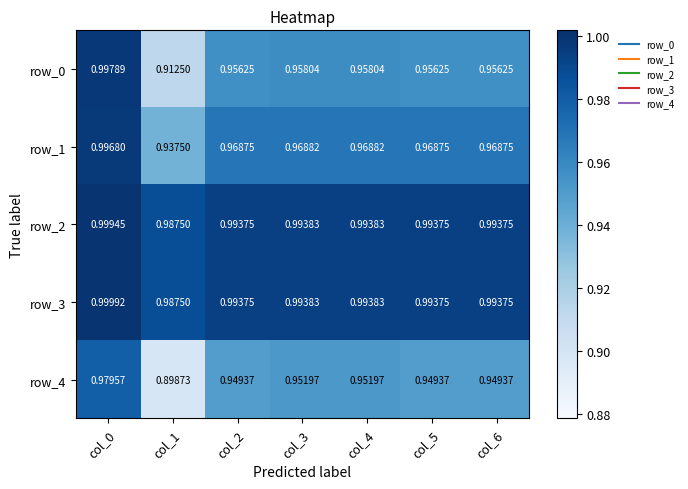

Is the value of row_2 at col_4 greater than the value of row_0 at col_5?

Yes